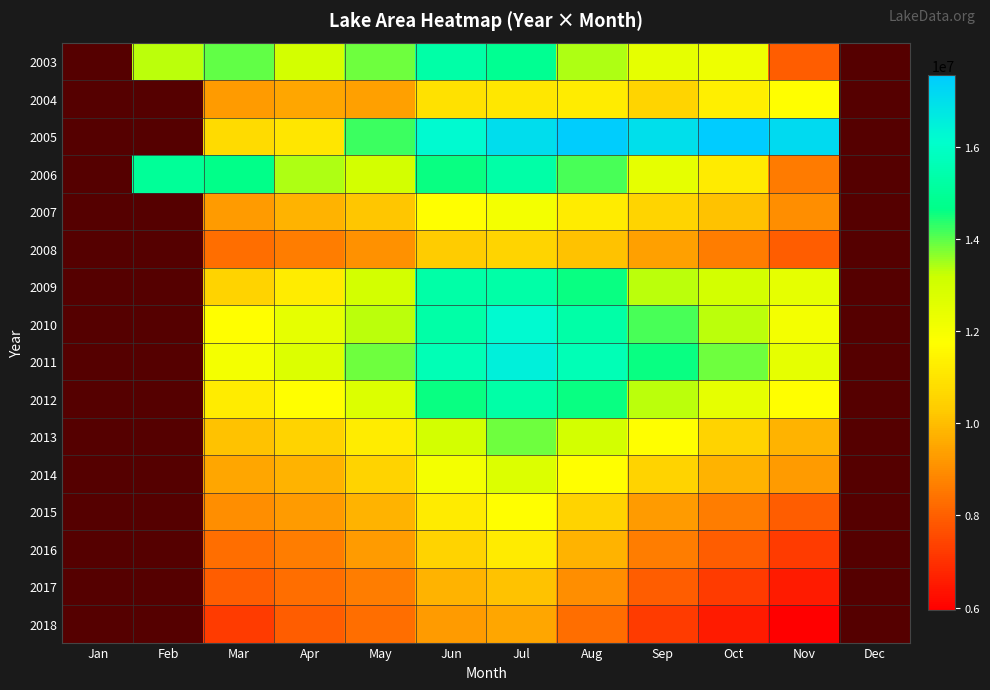

At Aug, list the series in order from smallest to largest.

2018, 2017, 2016, 2008, 2015, 2004, 2007, 2014, 2013, 2003, 2006, 2009, 2012, 2010, 2011, 2005